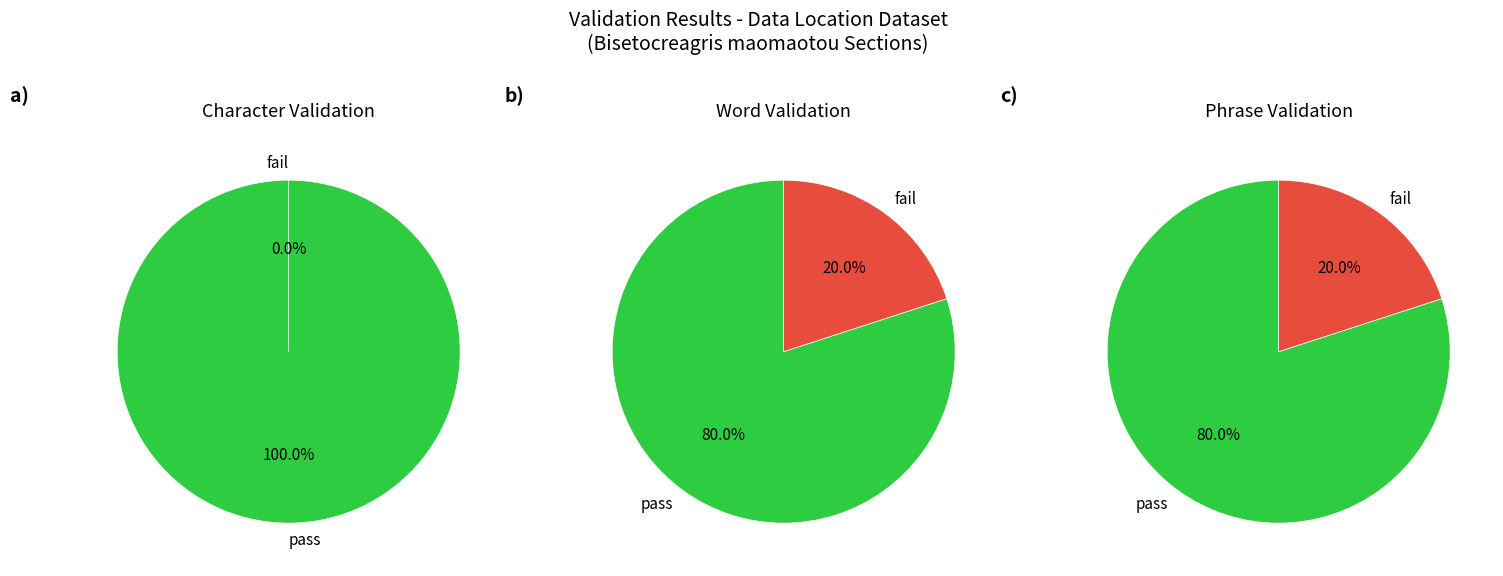

Count the number of slices in the pie.

5